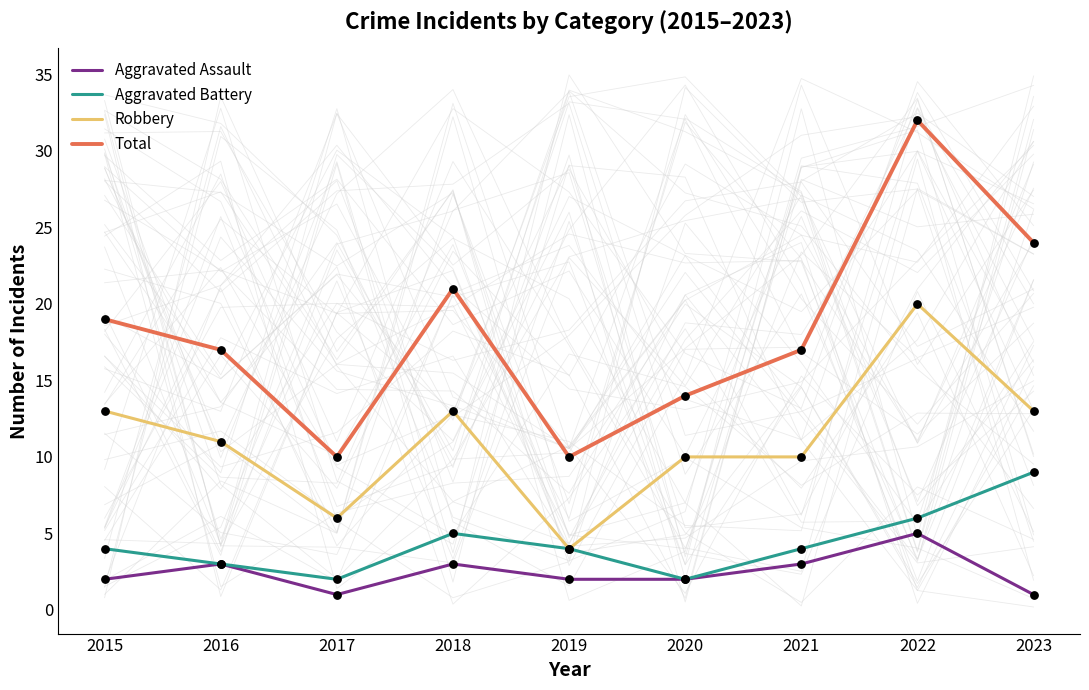

Which series contains the lowest Y value?

Aggravated Assault